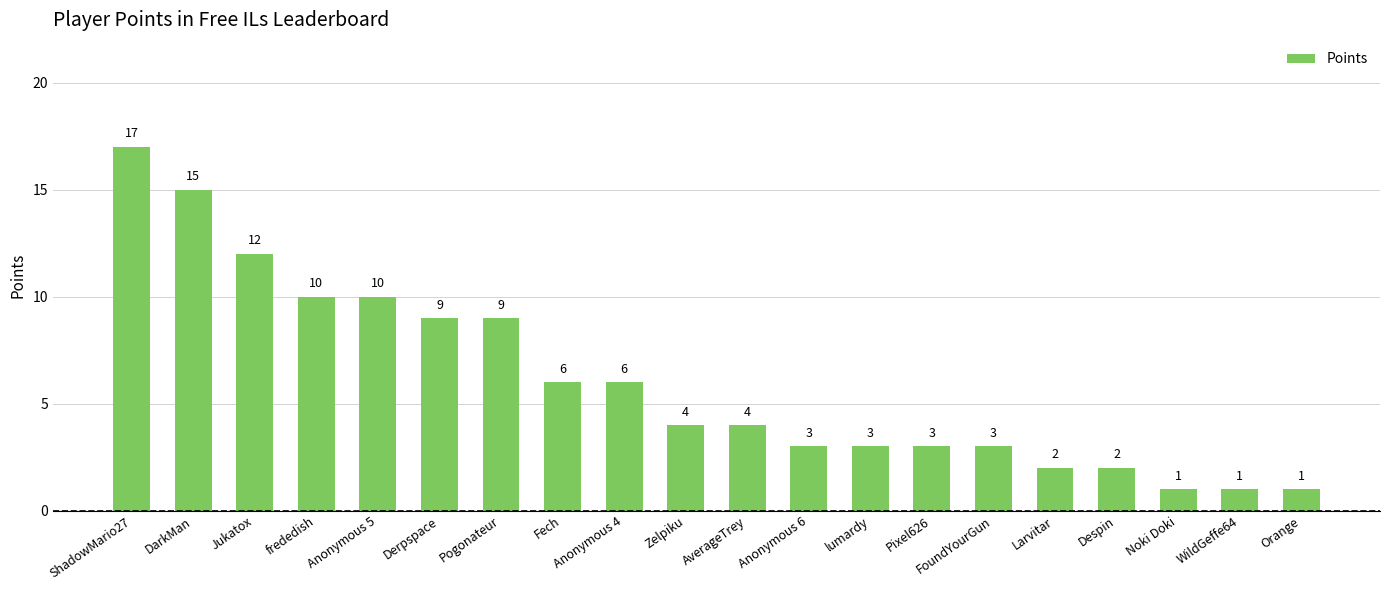

What is the label of the 5th bar from the left?

Anonymous 5